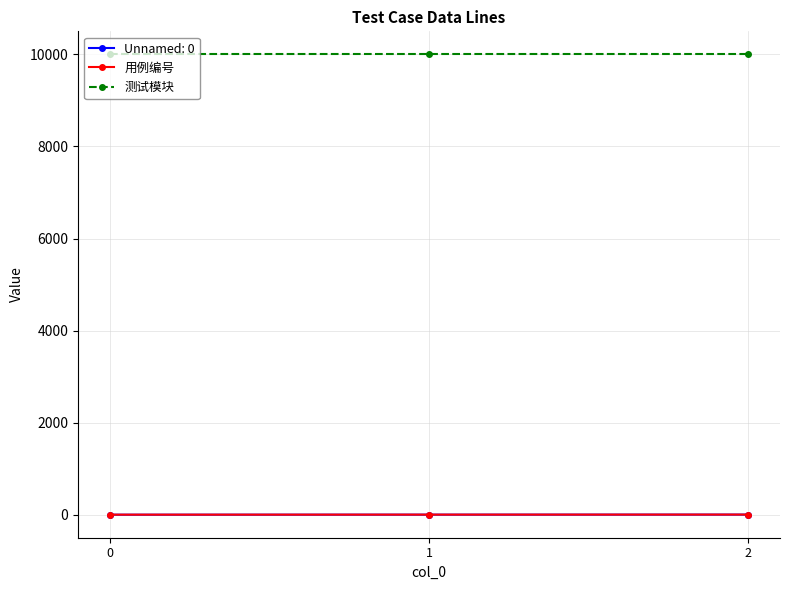

Which series has the largest total across all categories?

测试模块